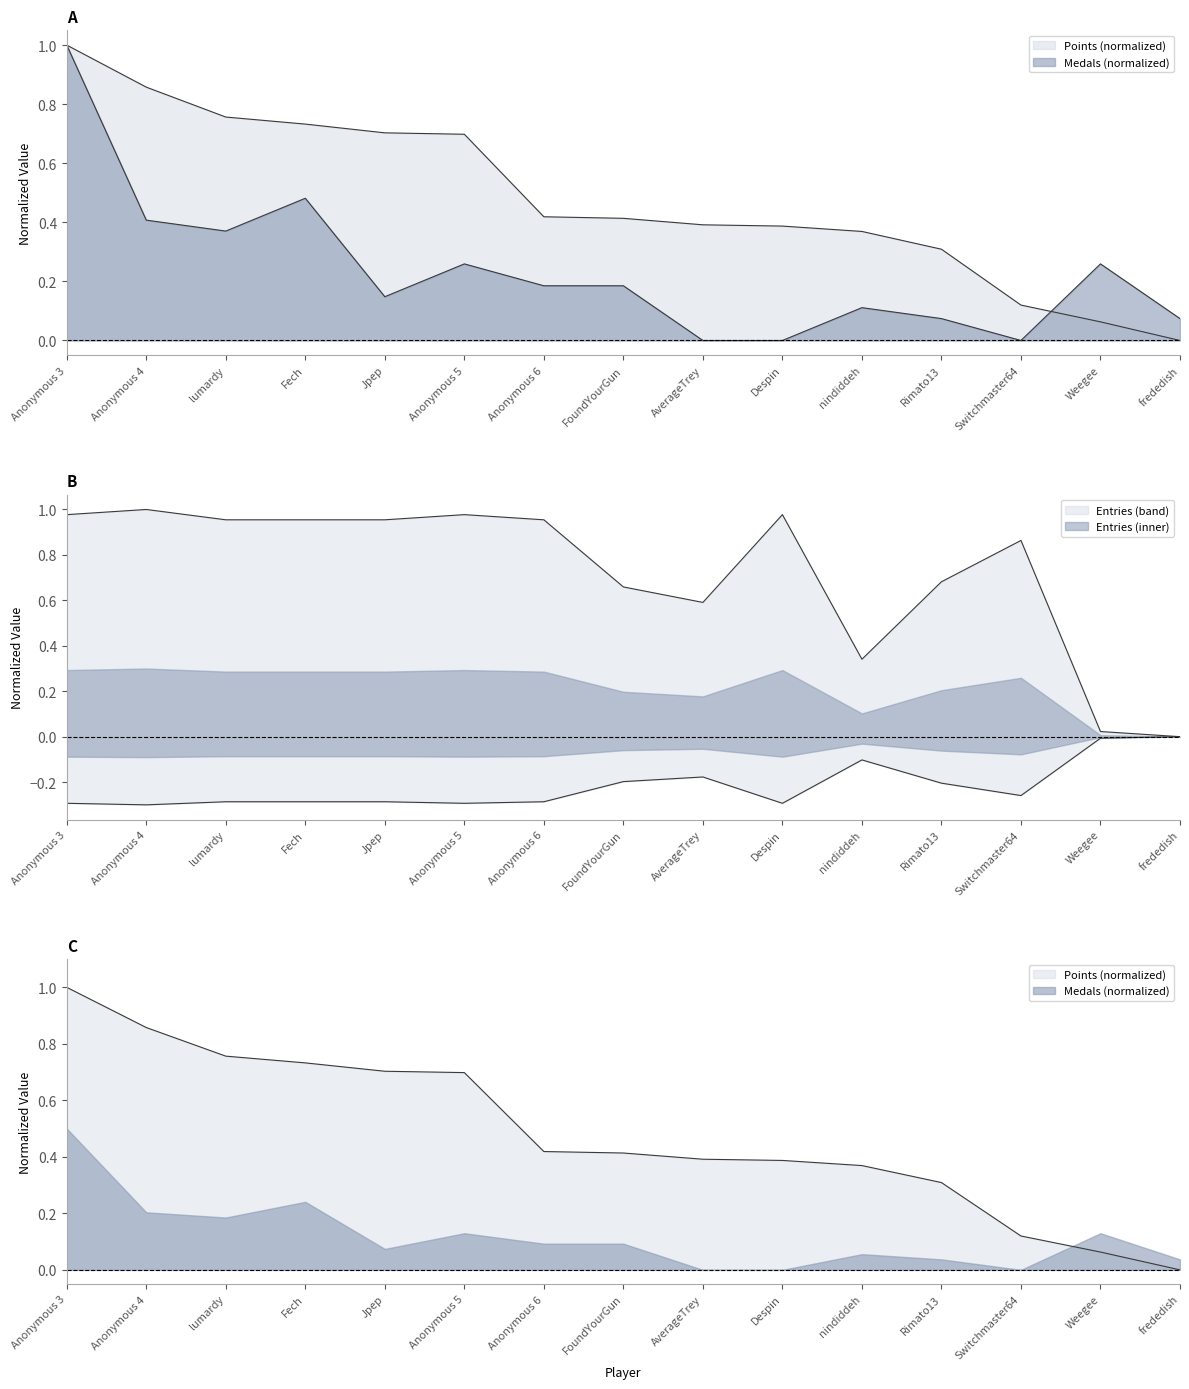

Which series has the largest total across all categories?

Entries